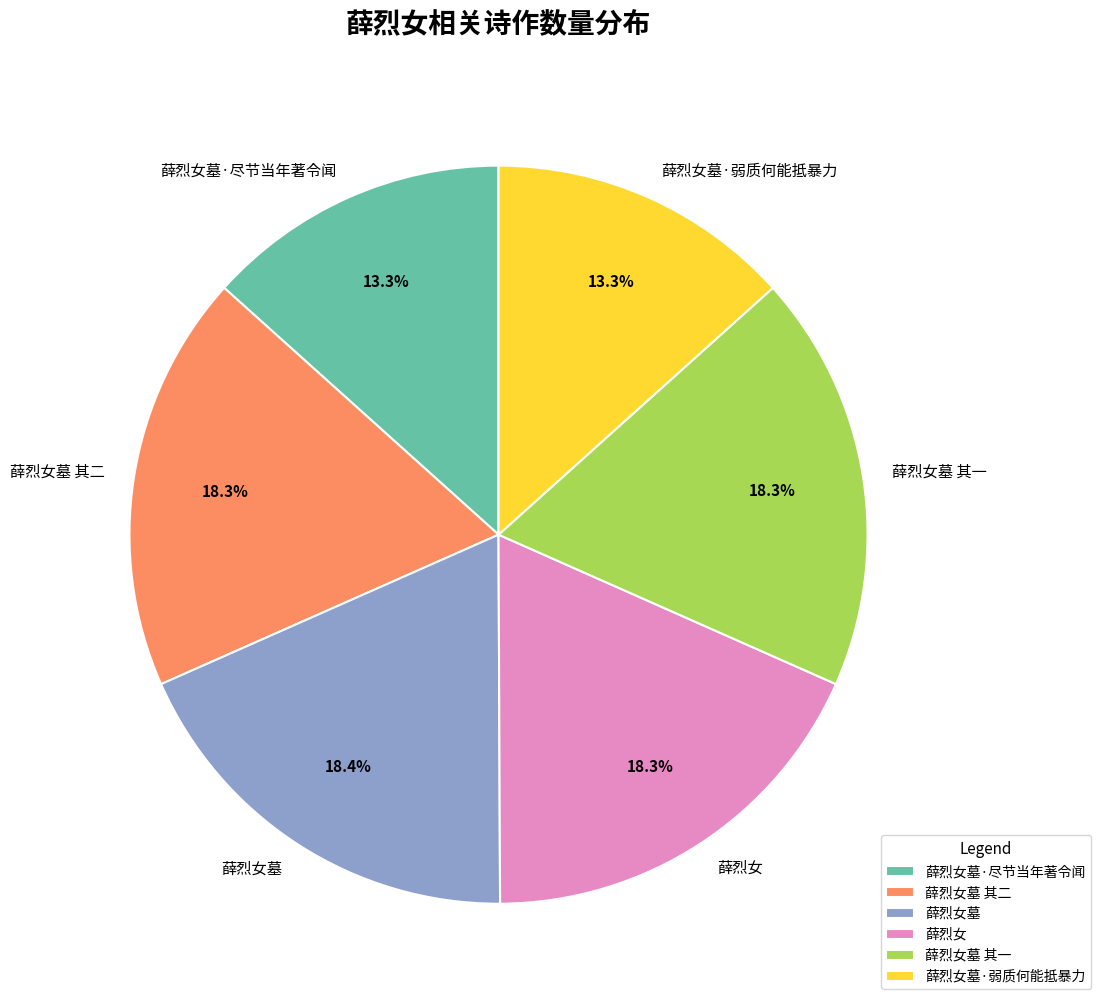

How many slices are in this pie chart?

6